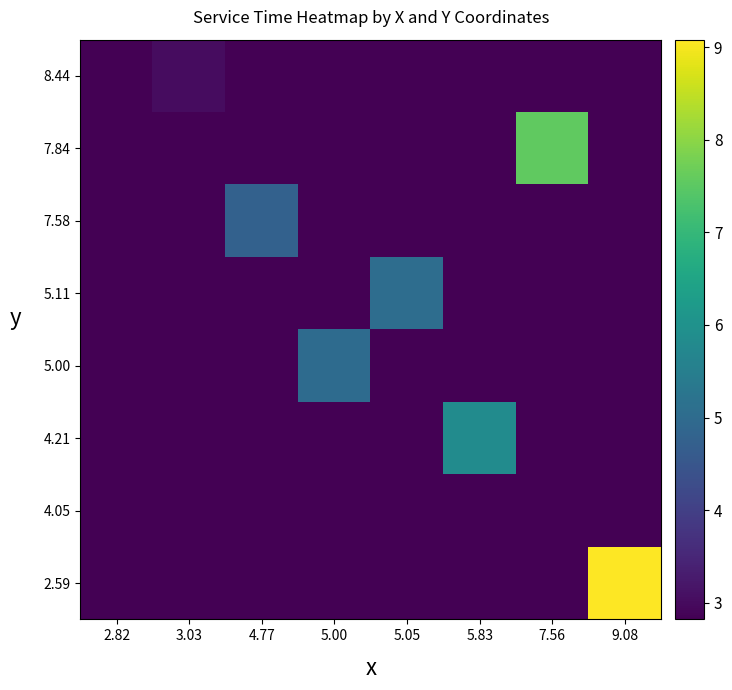

Between 7.56 and 5.83, which is larger?

7.56